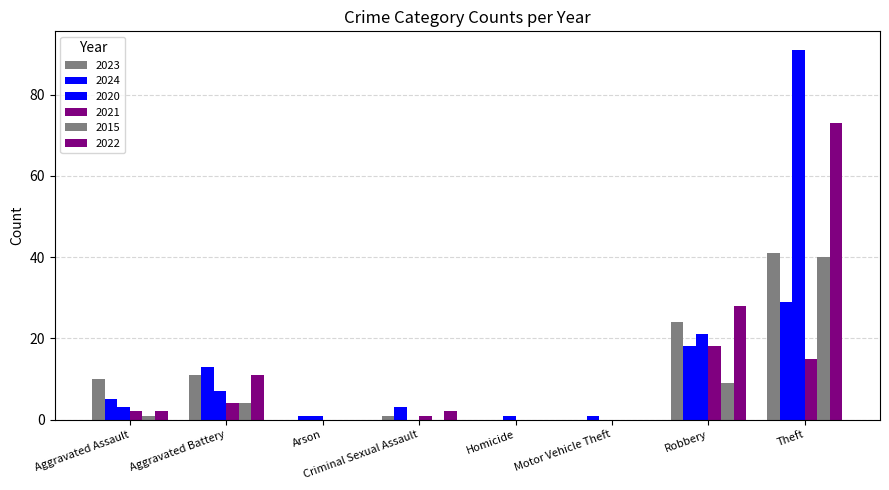

How many data points does each series have?

8